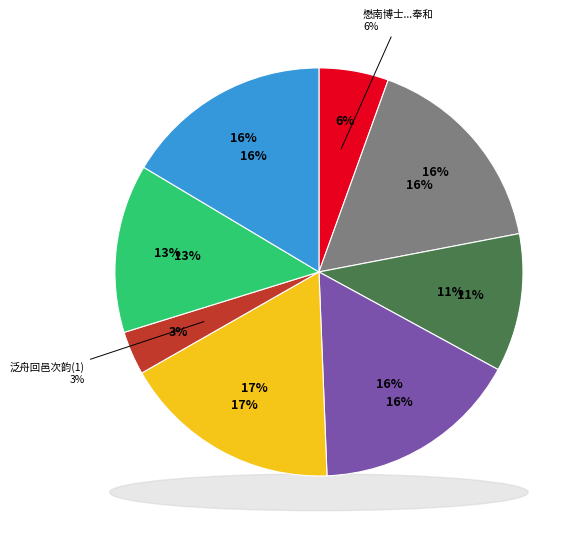

Does any single category account for the majority?

No